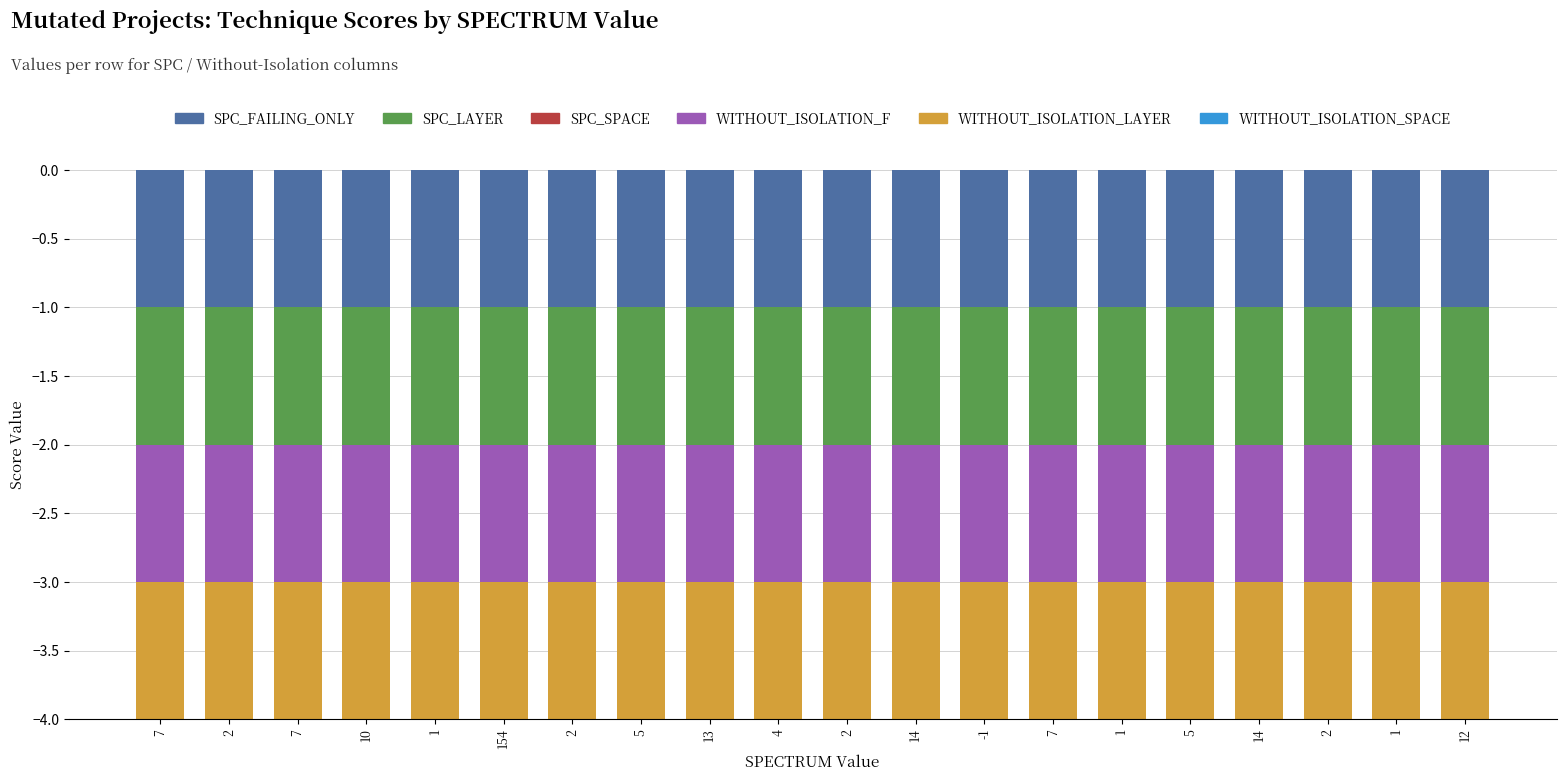

What is the label of the 12th bar from the left?

14